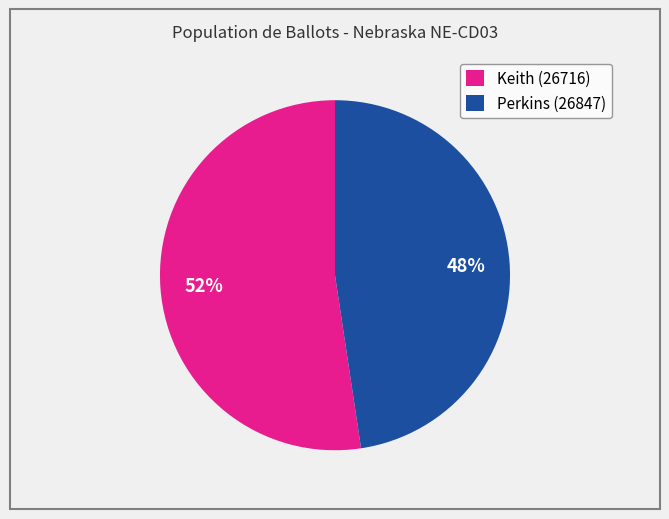

To the nearest percent, what is the average slice percentage?

50%